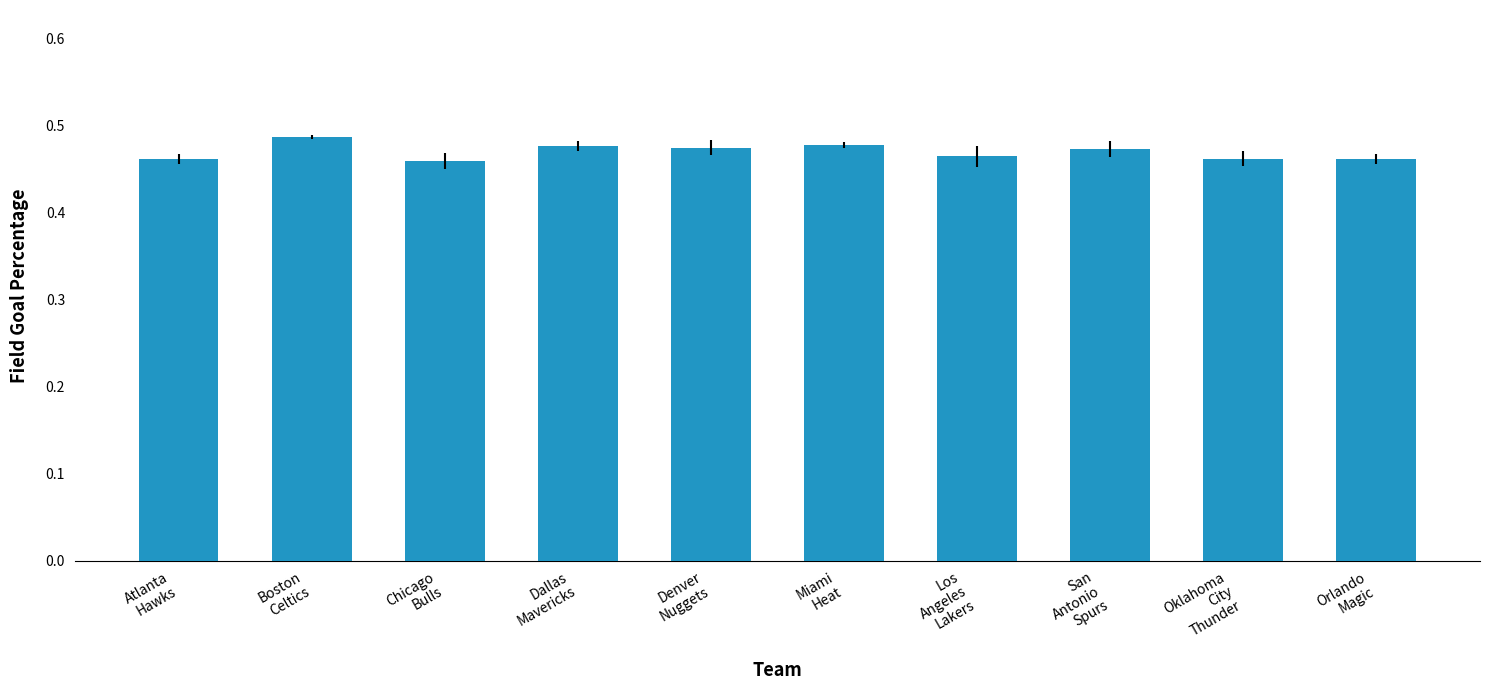

At which category does the chart reach its peak across all series?

Boston
Celtics